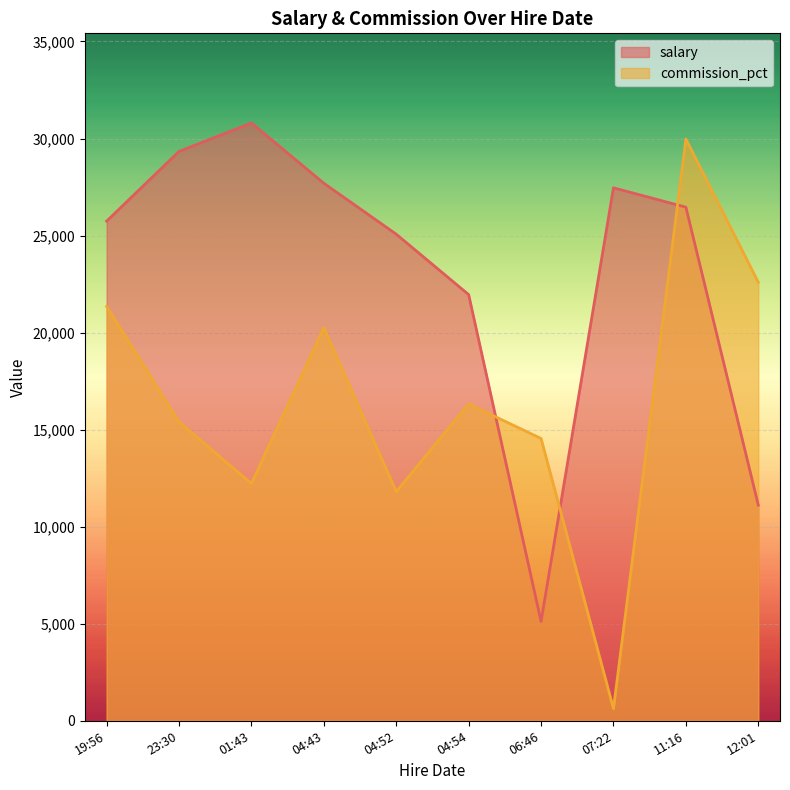

How many data points in salary are less than 26462?

5